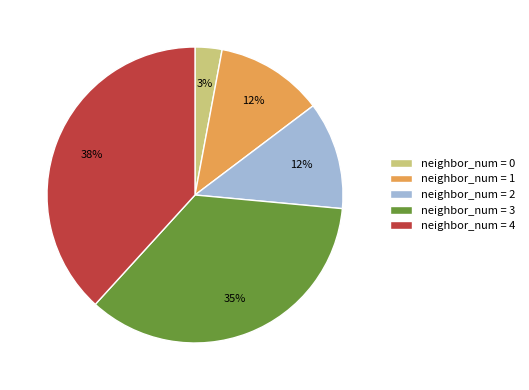

Count the number of slices in the pie.

5